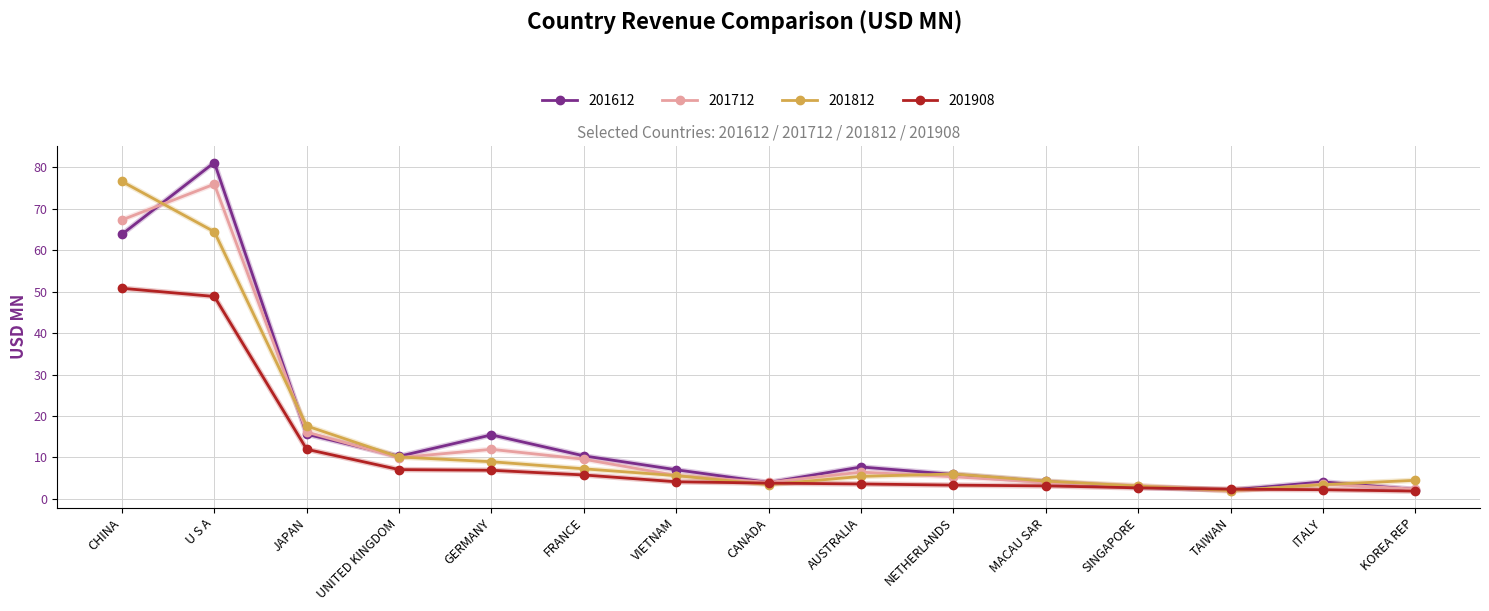

What is the value of the 201812 point at the 15th from the left?

4.5